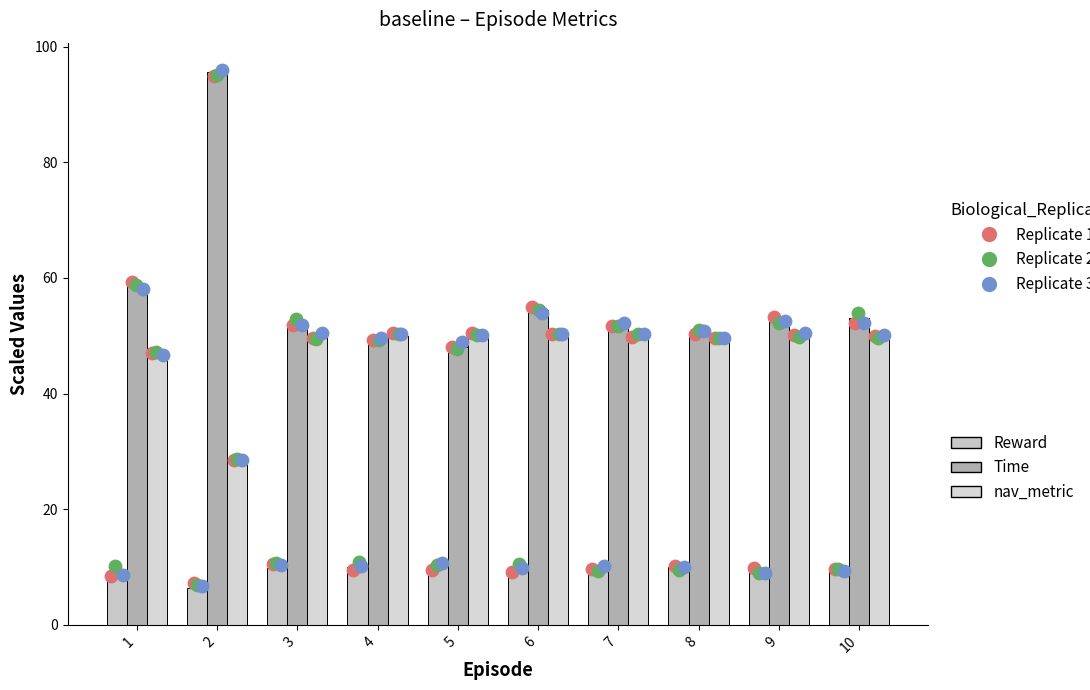

At which category is the sum across all series the highest?

2